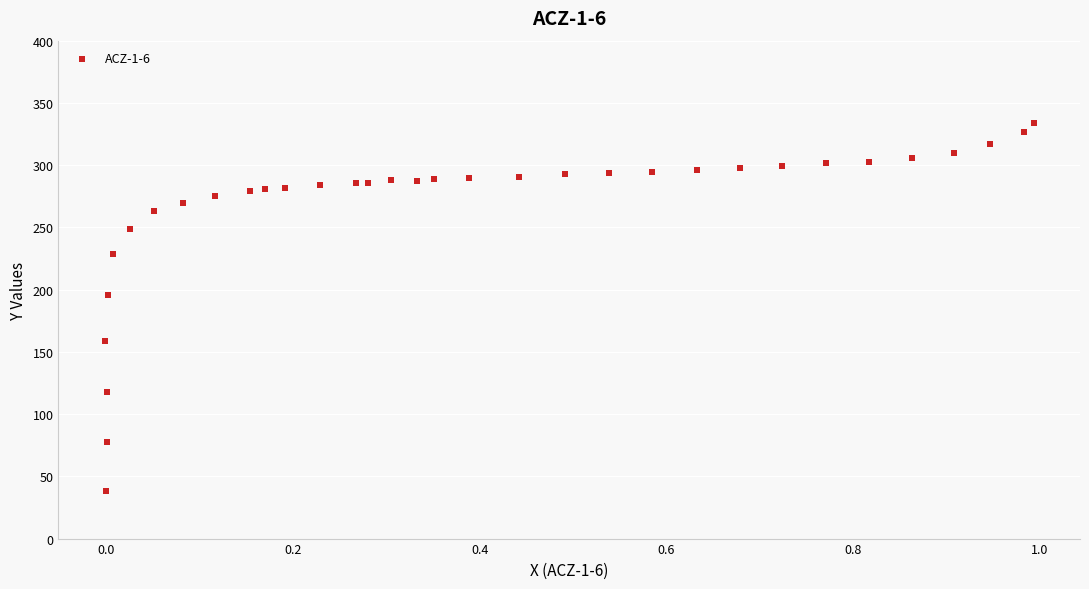

What is the range of Y values (max minus min)?

295.5